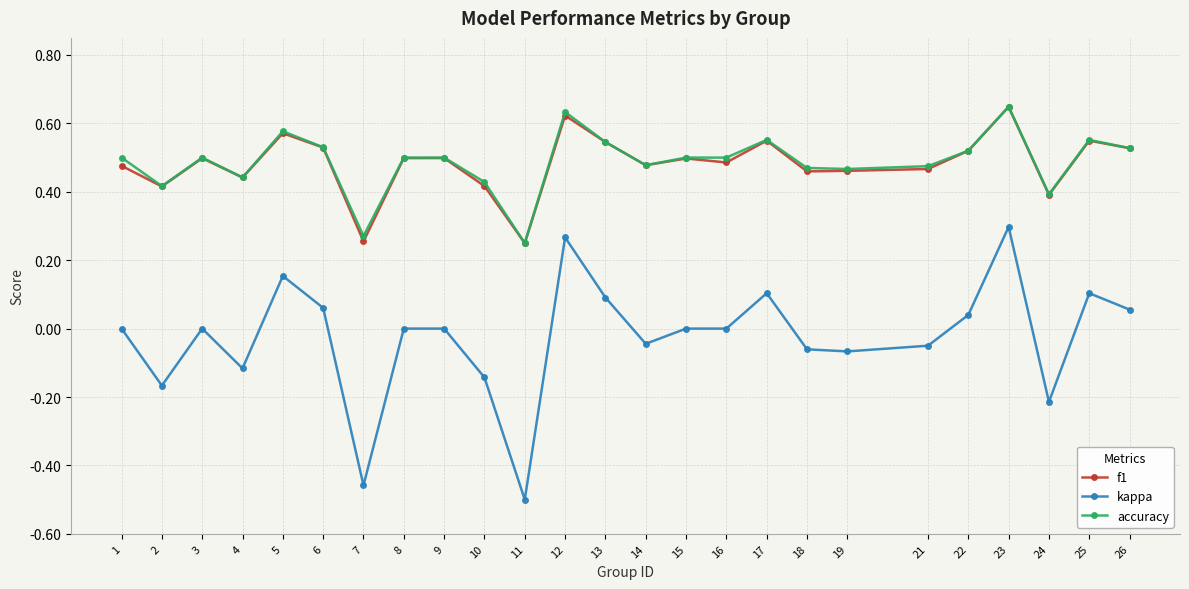

True or false: kappa and f1 intersect in this chart.

False